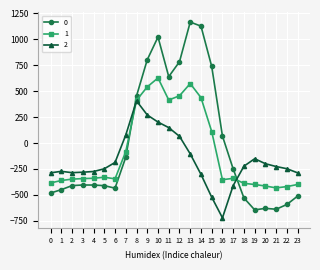

At which category is the sum across all series the highest?

10